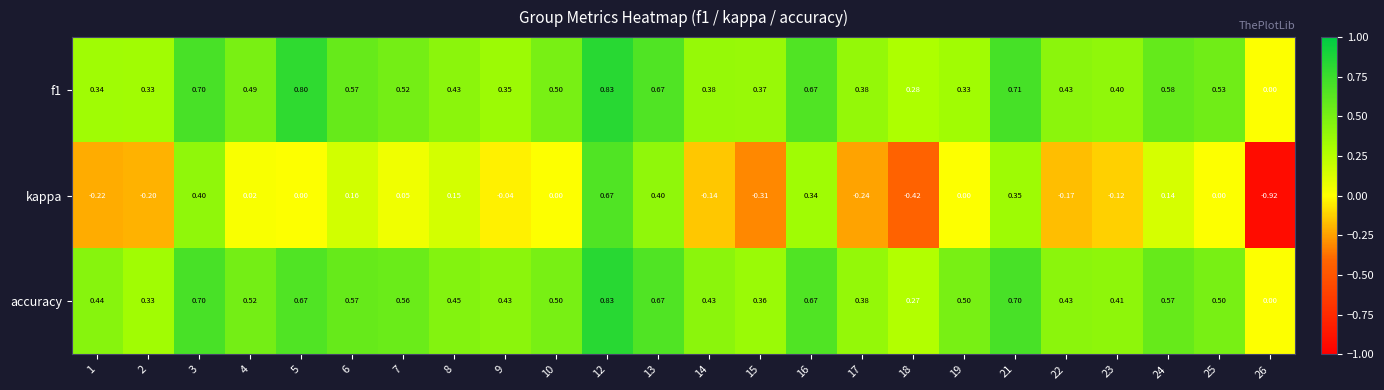

Which series has the largest range (max minus min)?

kappa